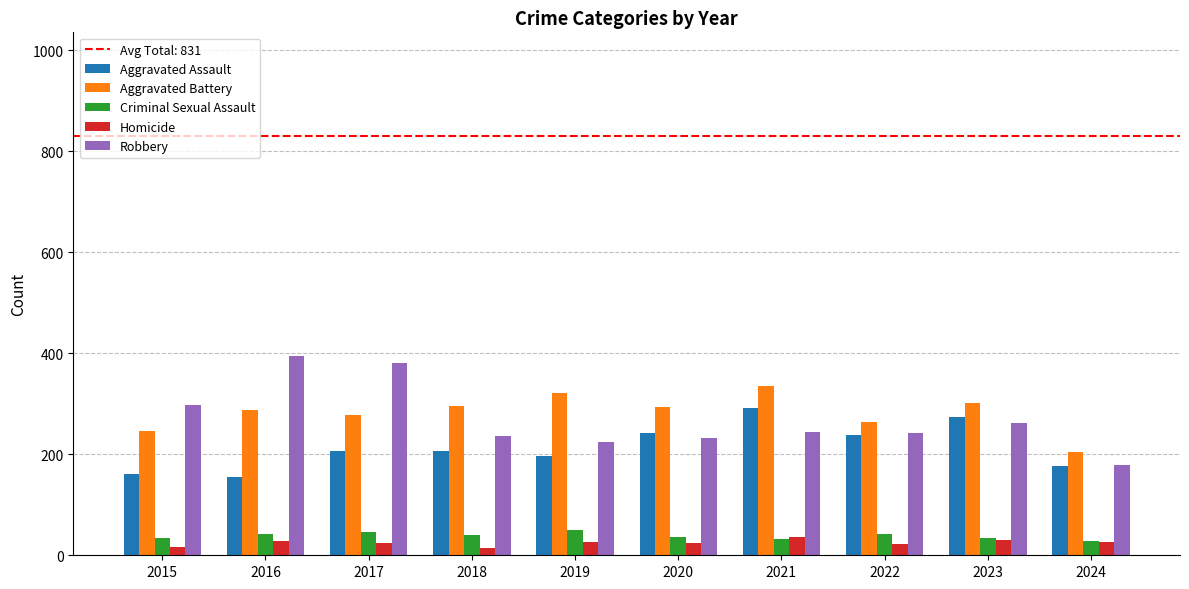

The Criminal Sexual Assault series shows 42 at 2022. True or false?

True